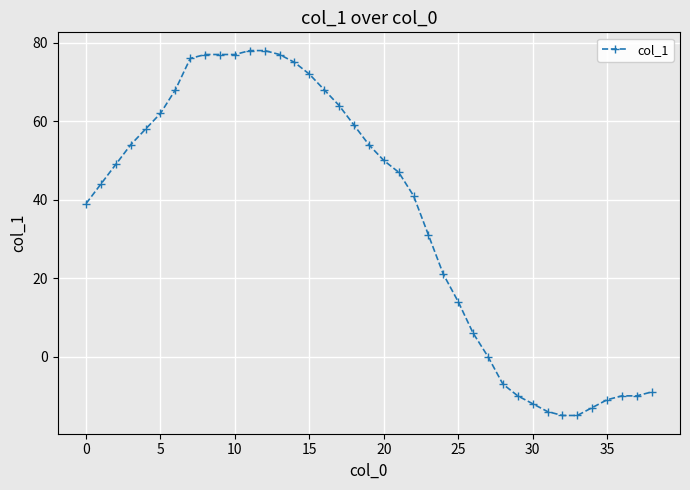

Does the chart have visible grid lines?

Yes